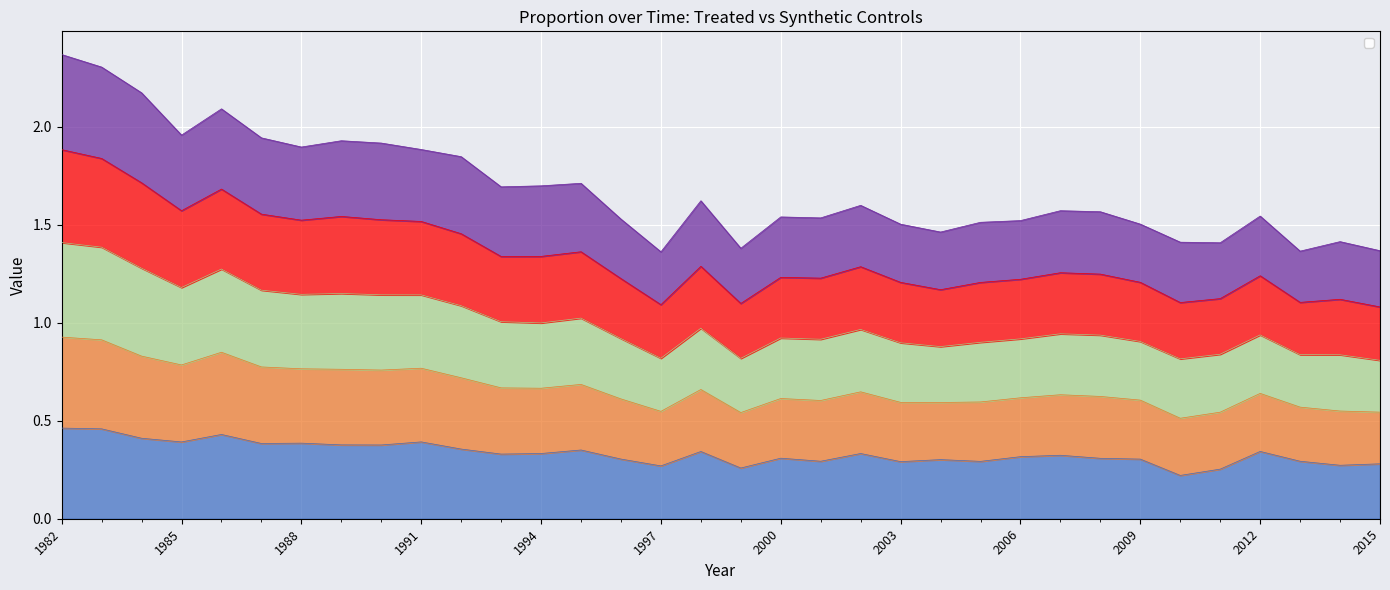

At how many categories does at least one series exceed 1?

34